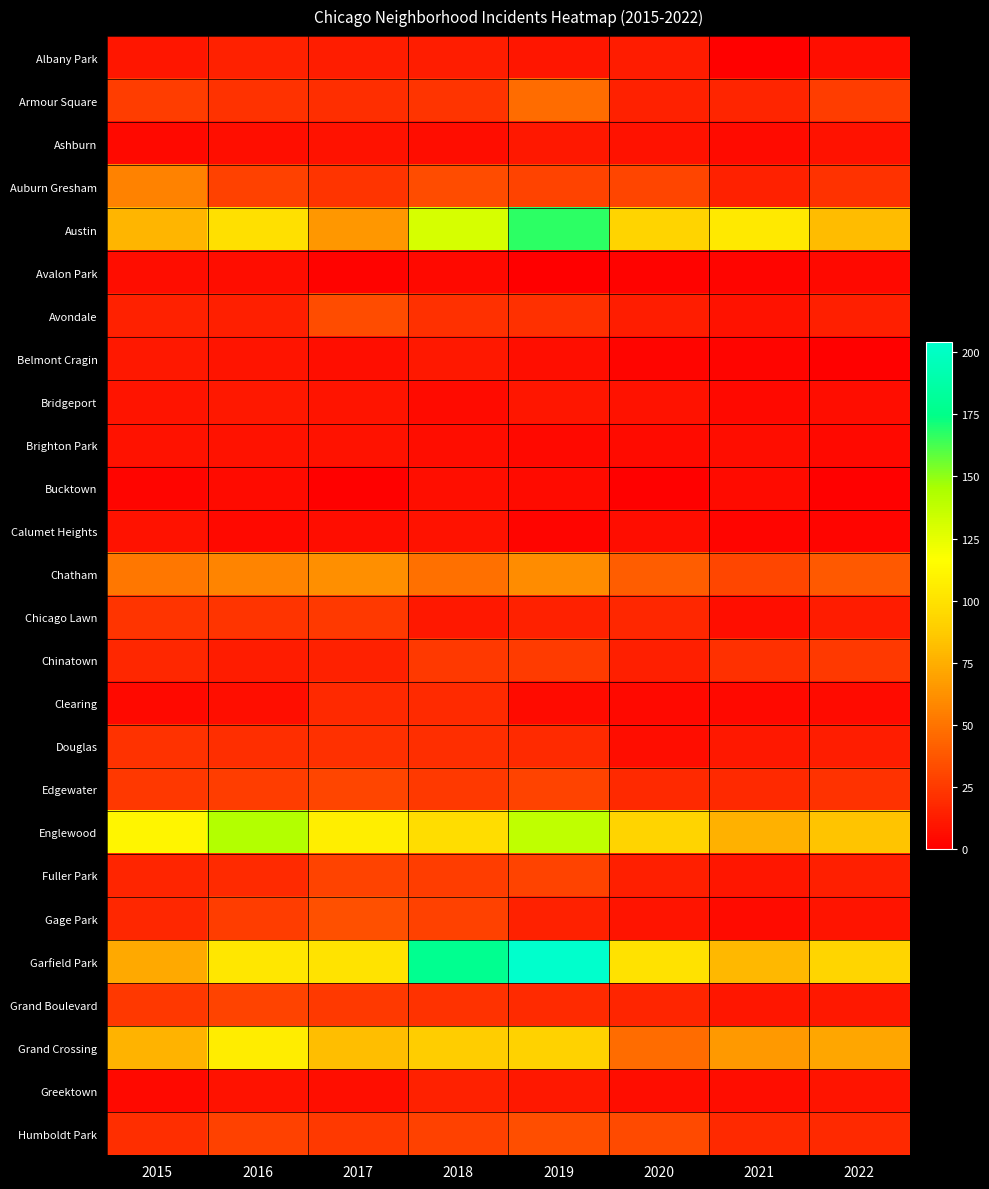

What is the difference between the highest and lowest values at 2018?

174